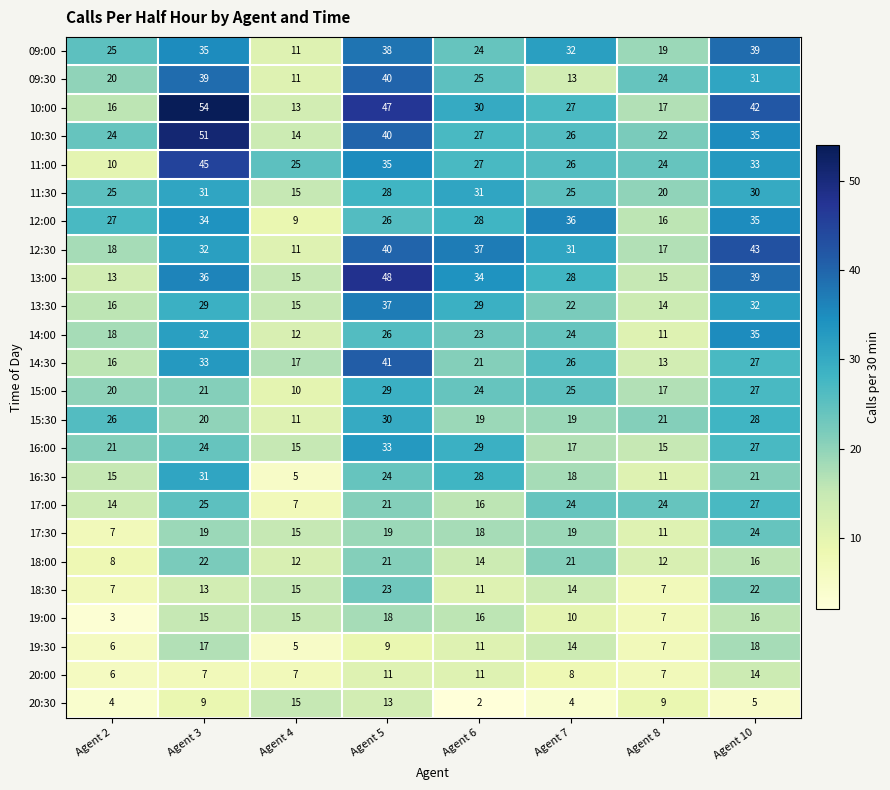

What is the difference between the maximum and minimum values in the 19:00 series?

15